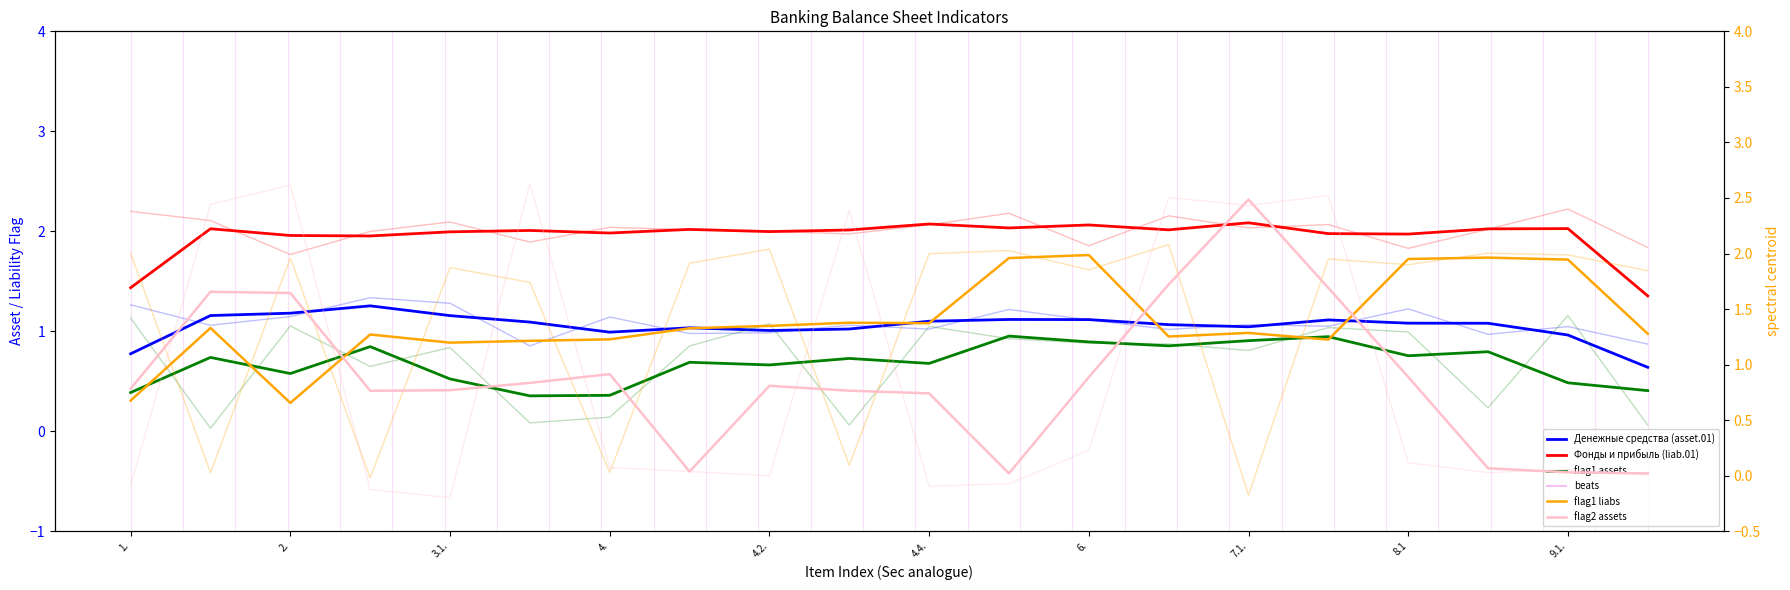

What is the sum of the Денежные средства (asset.01) values at 2. and 11?

2.3